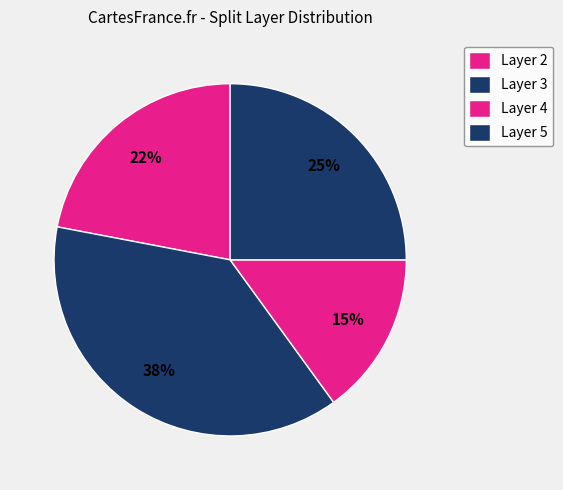

Which category has the biggest portion of the pie?

Layer 3